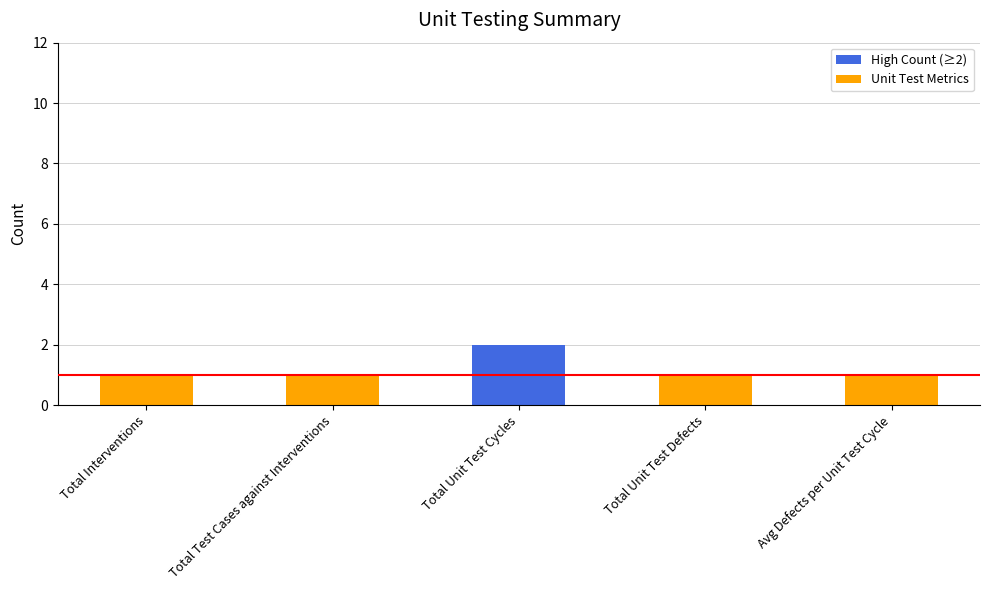

Which category has the highest value across all series?

Total Unit Test Cycles